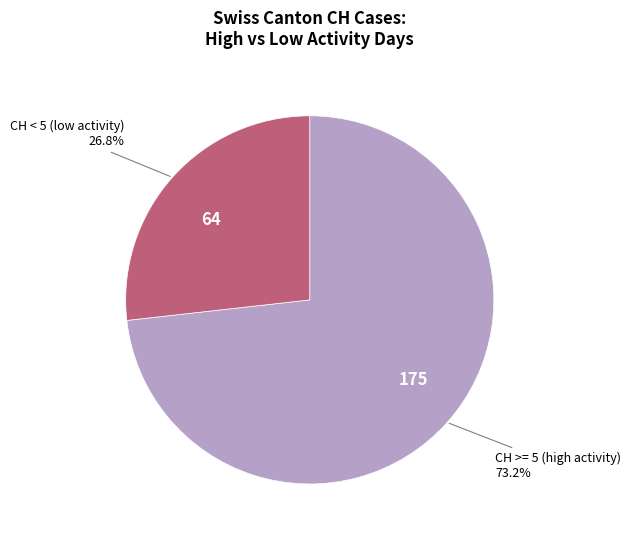

Does 175 represent more than half of the total?

Yes